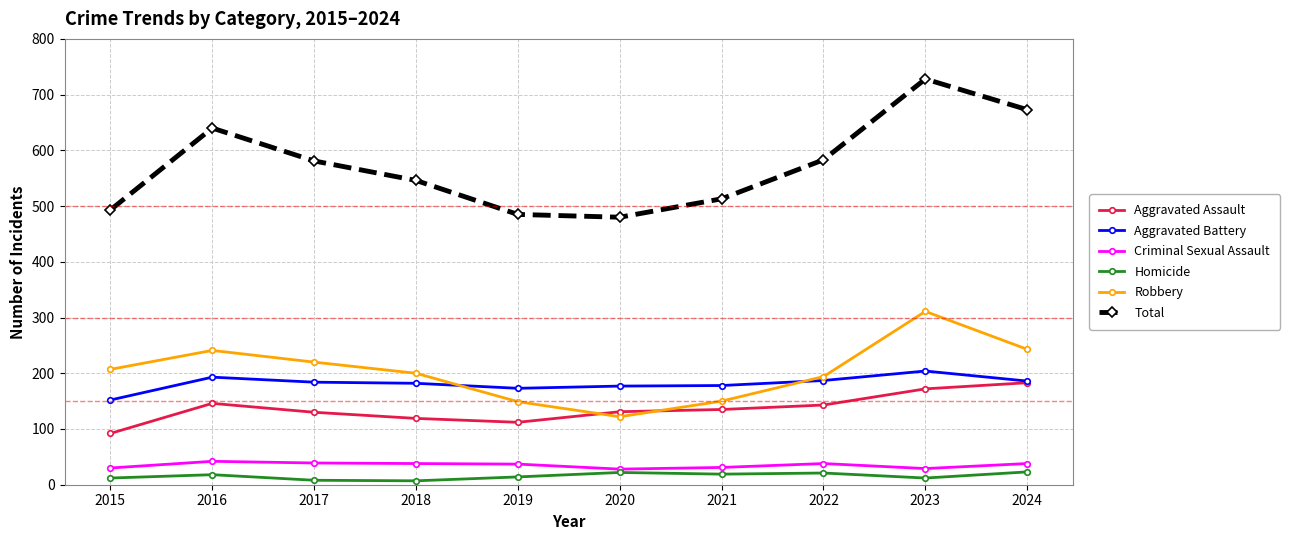

Between 2018 and 2022, which series saw the biggest shift?

Total